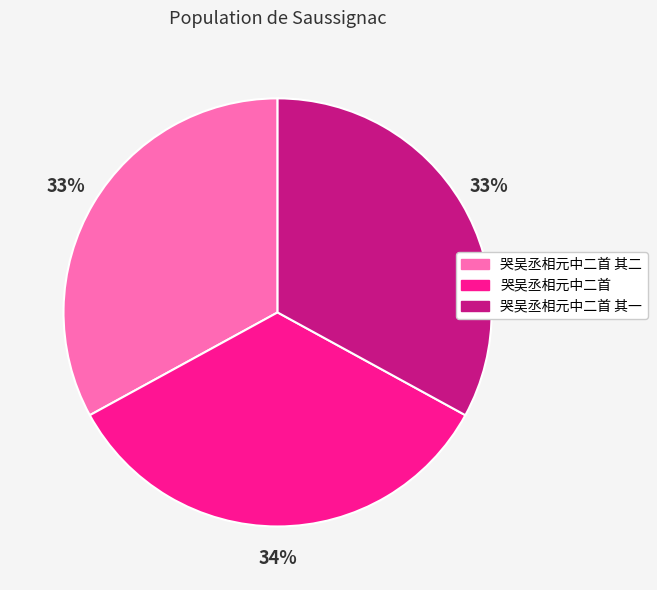

To the nearest percent, what is the average slice percentage?

33%